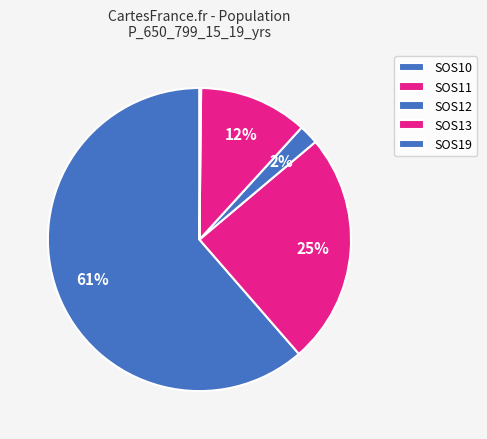

How many slices are in this pie chart?

5